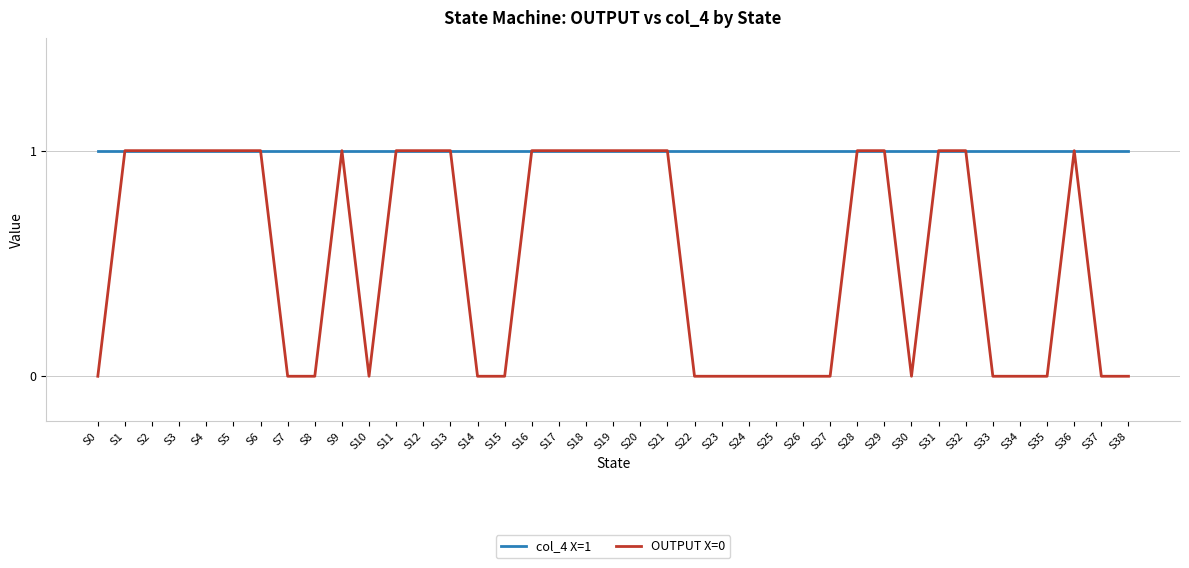

Reading left to right, transcribe all the data shown in this chart.

col_4 X=1: 1	1	1	1	1	1	1	1	1	1	1	1	1	1	1	1	1	1	1	1	1	1	1	1	1	1	1	1	1	1	1	1	1	1	1	1	1	1	1
OUTPUT X=0: 0	1	1	1	1	1	1	0	0	1	0	1	1	1	0	0	1	1	1	1	1	1	0	0	0	0	0	0	1	1	0	1	1	0	0	0	1	0	0